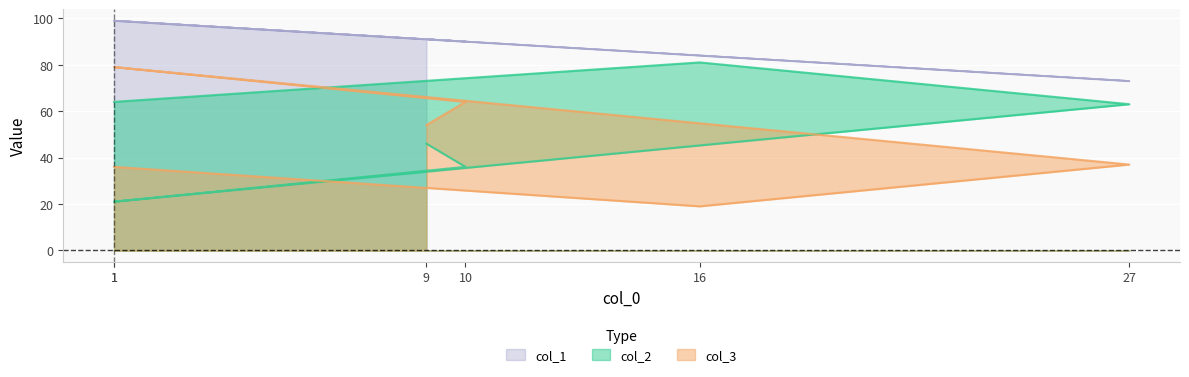

What are all the series names shown in the legend?

col_2, col_3, col_1